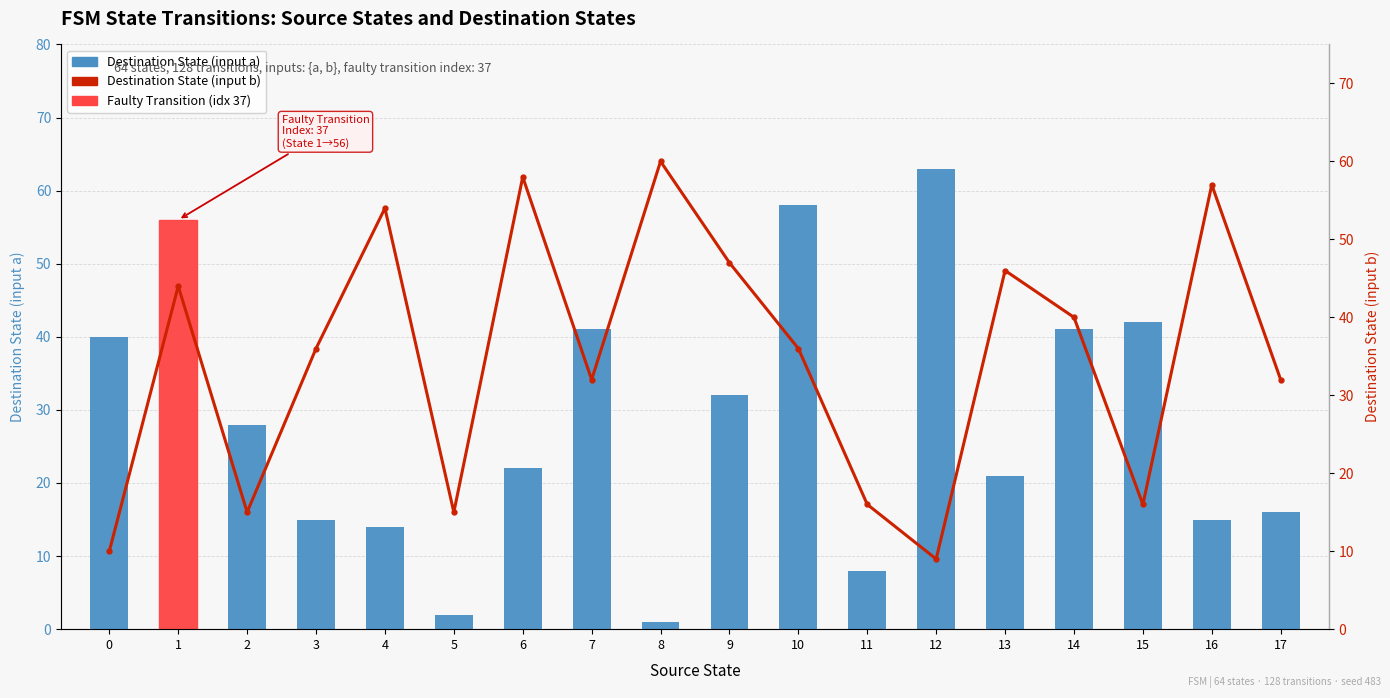

List the labels in order of Destination State (input b) value, largest first.

8, 6, 16, 4, 9, 13, 1, 14, 3, 10, 7, 17, 11, 15, 2, 5, 0, 12